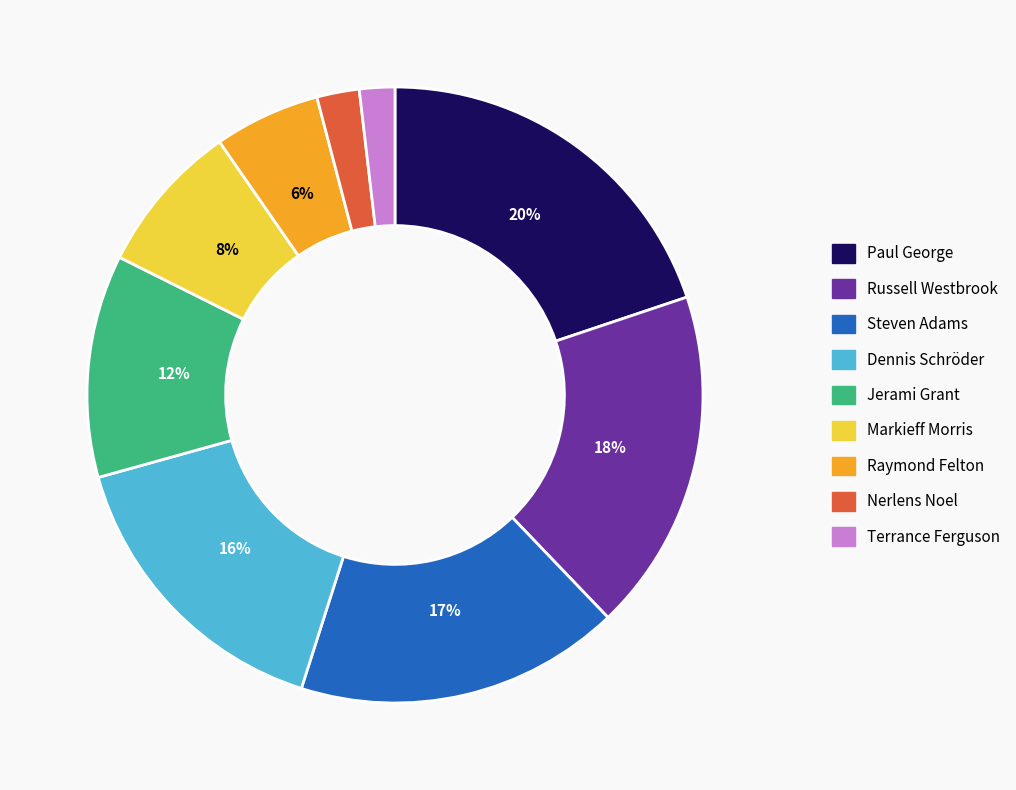

Is Terrance Ferguson the majority of the pie?

No